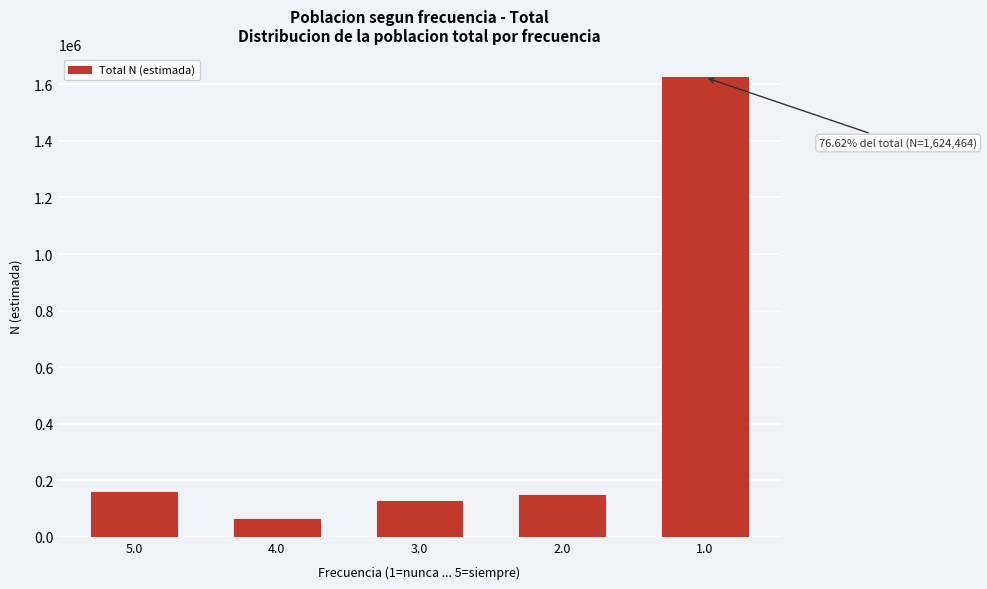

Reading left to right, list all the values displayed in this chart.

158774	61335	128005	147457	1624464